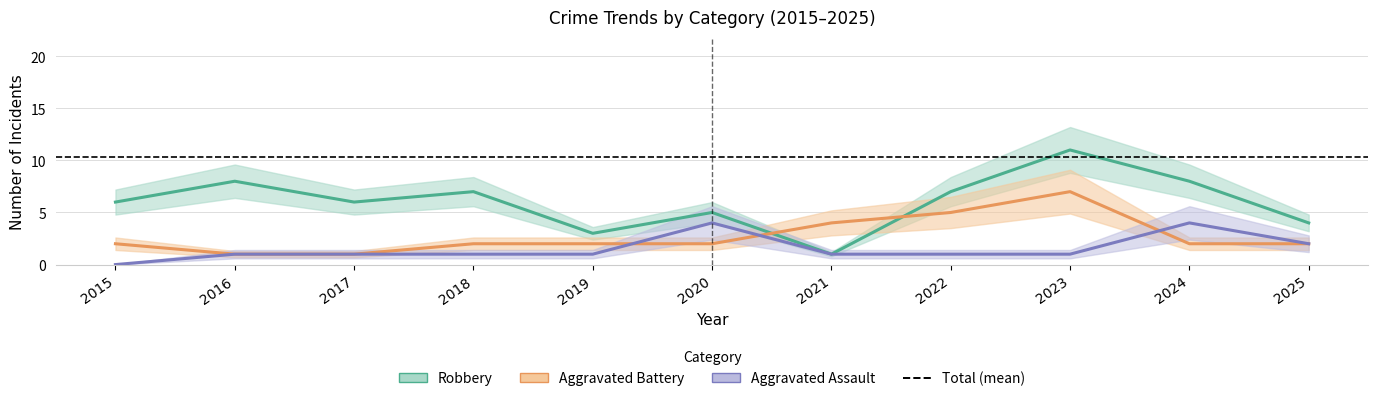

What is the difference between the highest and lowest values at 2024?

6